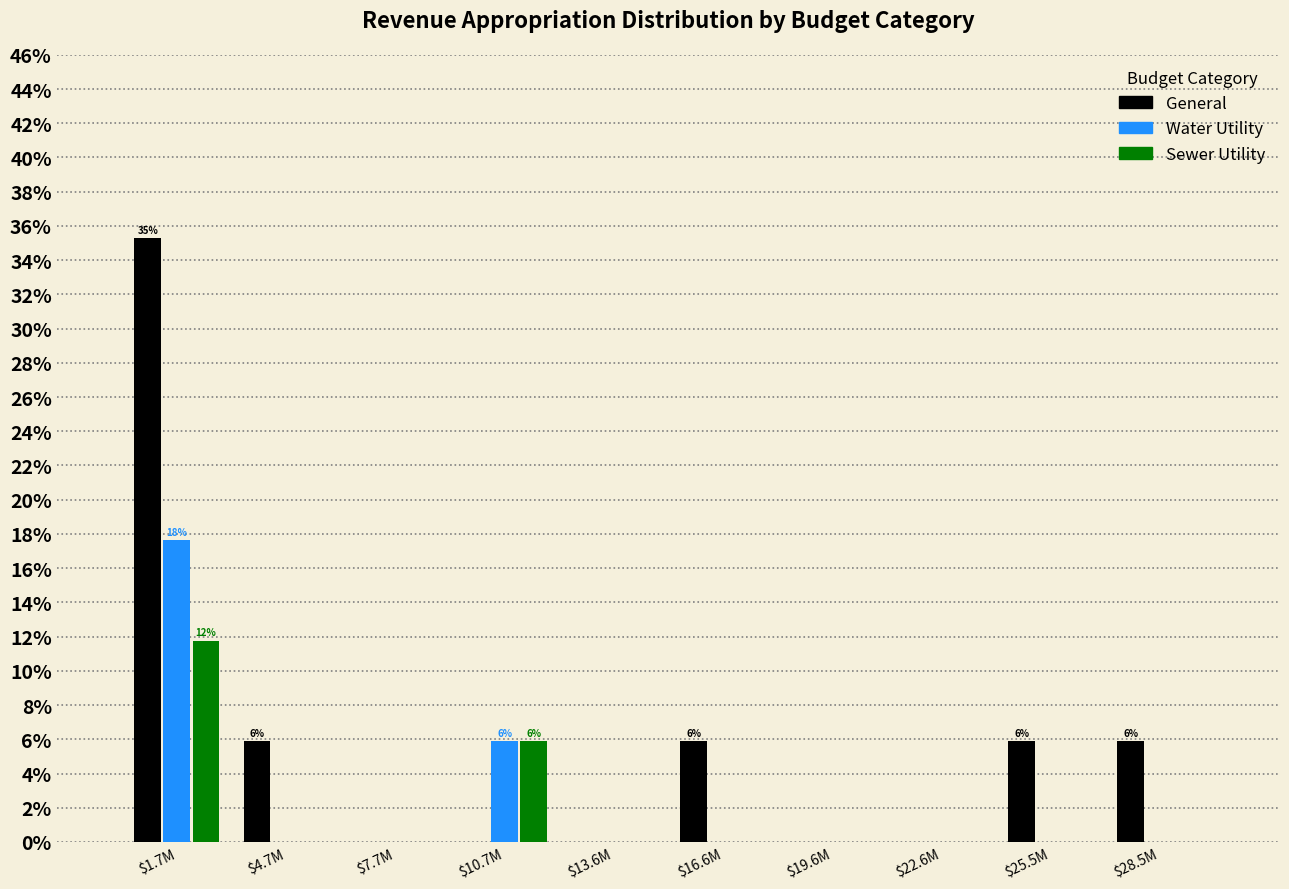

Are the bars grouped side by side (vs. stacked)?

Yes